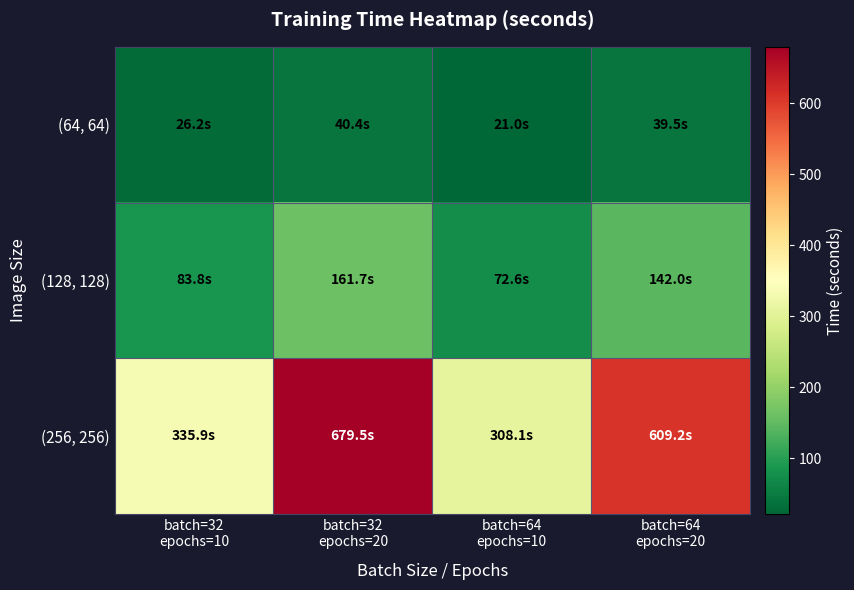

At how many categories does at least one series exceed 115?

4